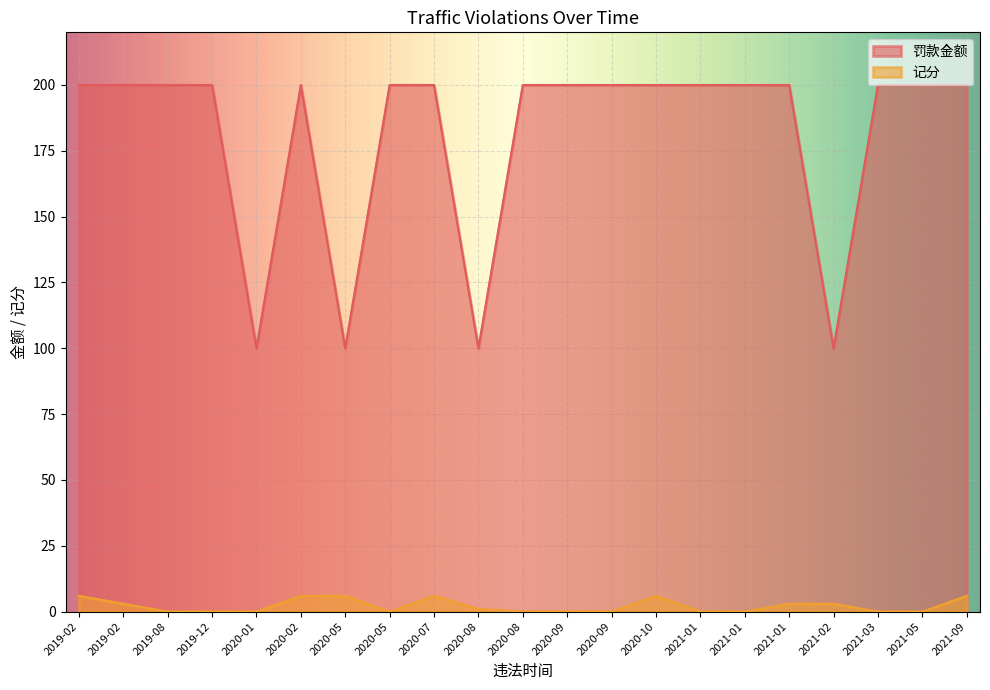

True or false: 罚款金额 has a value of 200 at 2020-10.

True